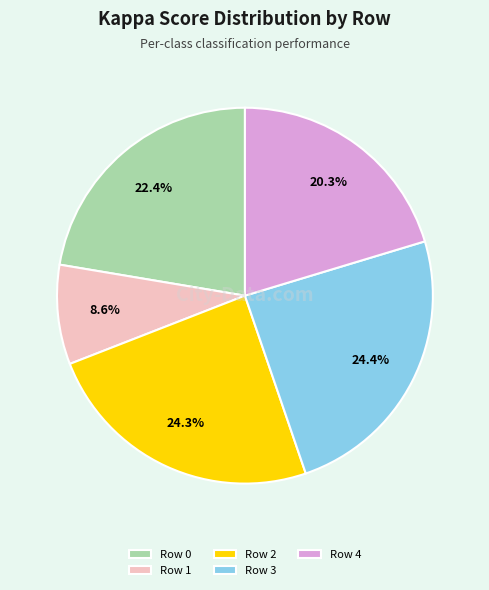

The Row 0 slice represents 7% of the pie. True or false?

False